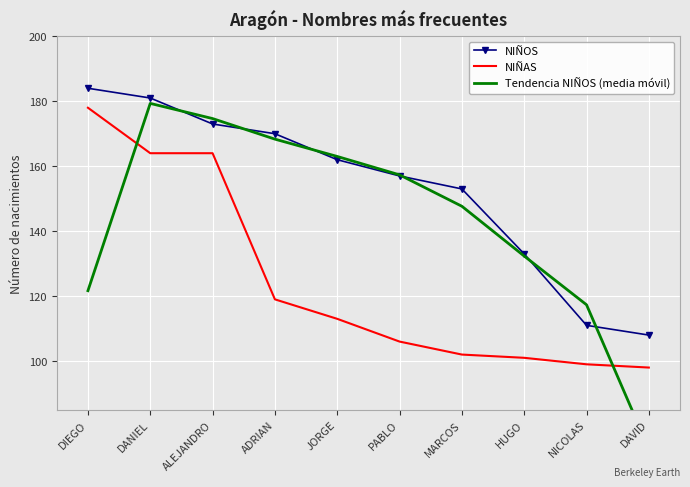

How many times do Tendencia NIÑOS (media móvil) and NIÑAS cross each other?

2